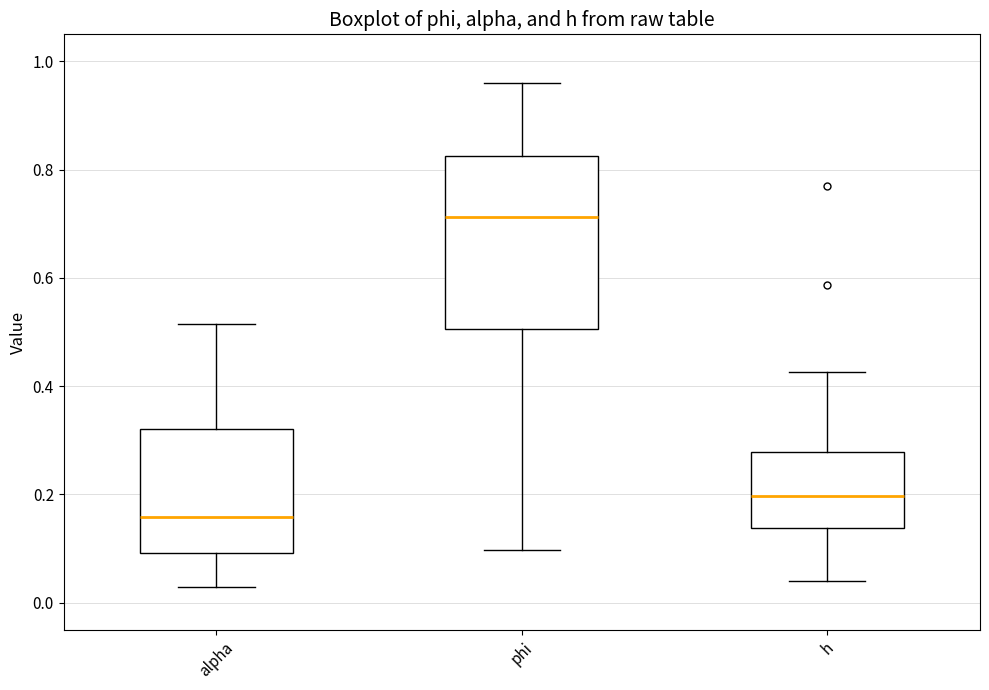

Reading left to right, read every box against the y-axis: the position of its median line, the range the box covers, and the ends of its whiskers. The values are not printed on the chart, so give them approximately, as read against the axis.

alpha: median 0.16, box 0.10 to 0.32, whiskers 0.02 to 0.52
phi: median 0.72, box 0.50 to 0.82, whiskers 0.10 to 0.96
h: median 0.20, box 0.14 to 0.28, whiskers 0.04 to 0.42